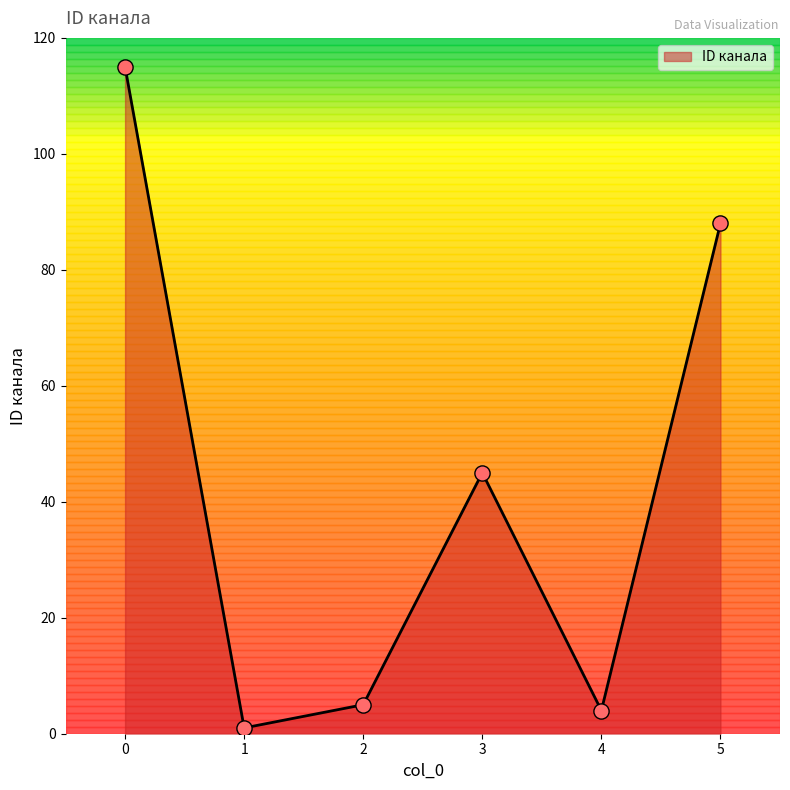

Between 3 and 5, which is larger?

5